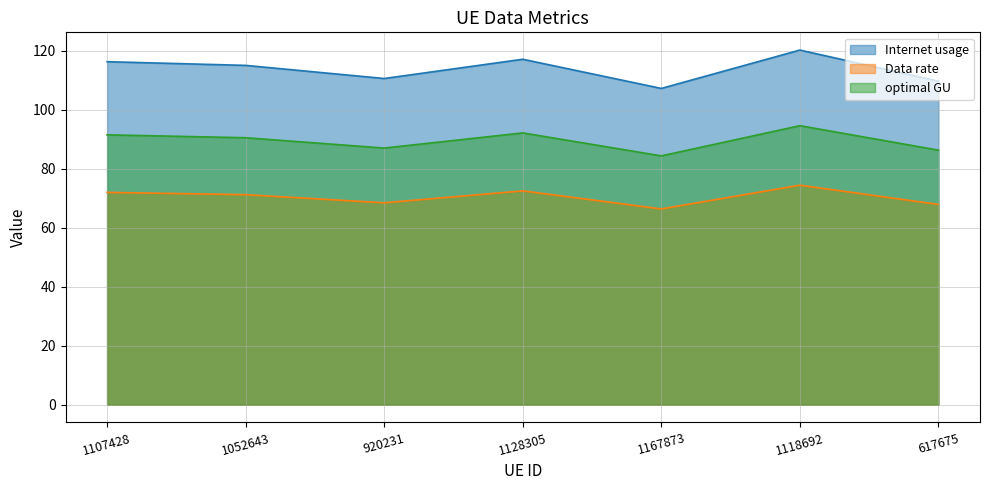

True or false: Internet usage and optimal GU intersect in this chart.

False